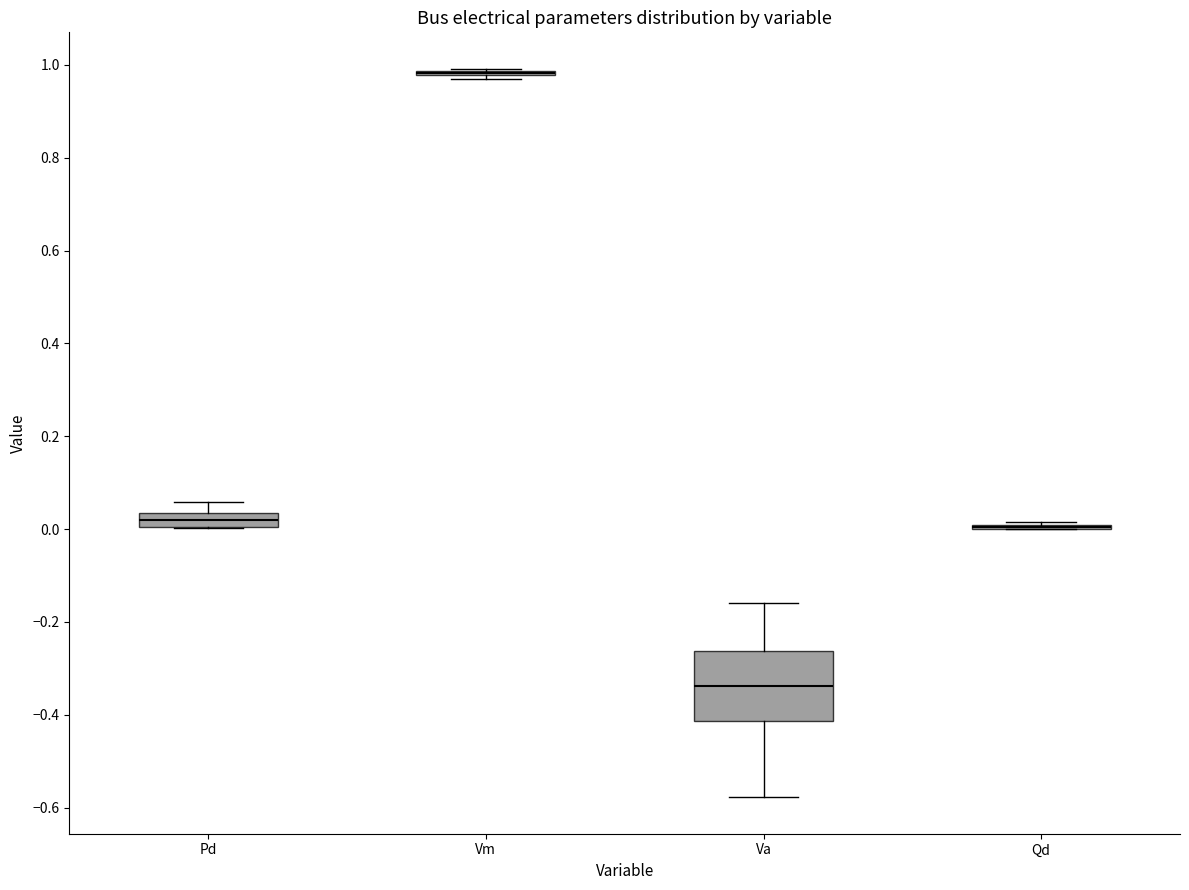

Where does the upper whisker of the box for Pd end on the y-axis? The values are not printed on the chart, so give them approximately, as read against the axis.

0.06